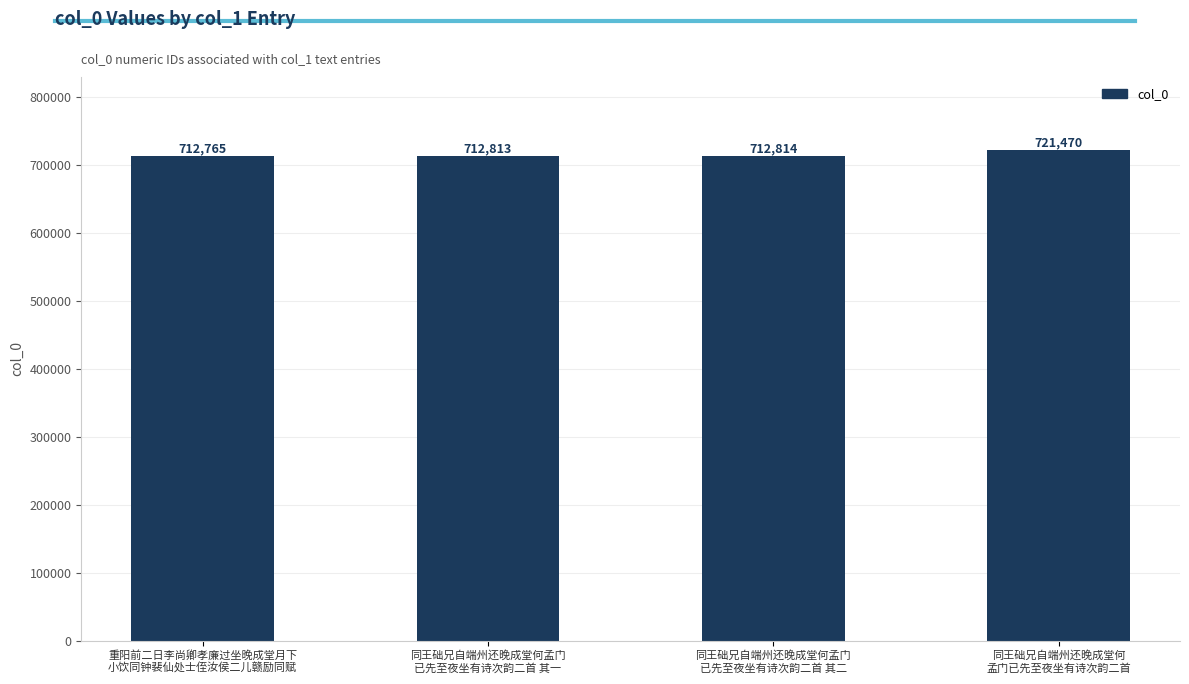

The chart shows a value of 1098680 at 同王础兄自端州还晚成堂何孟门
已先至夜坐有诗次韵二首 其二. True or false?

False